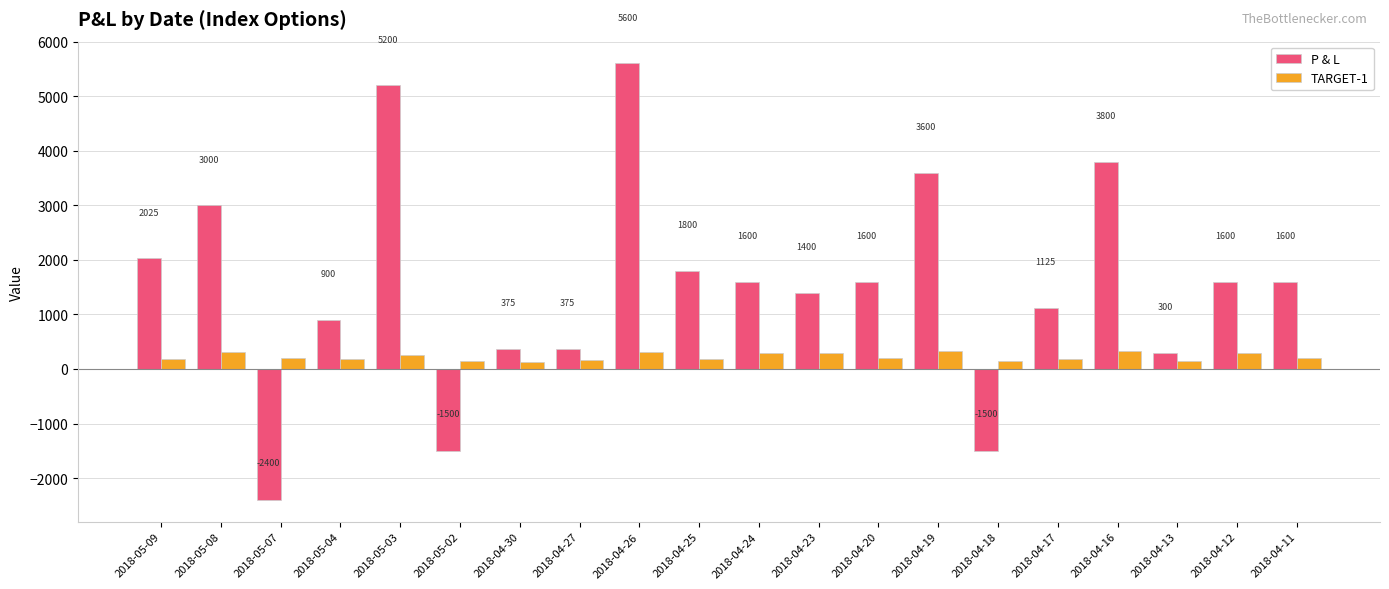

How many bars are there in each group?

2